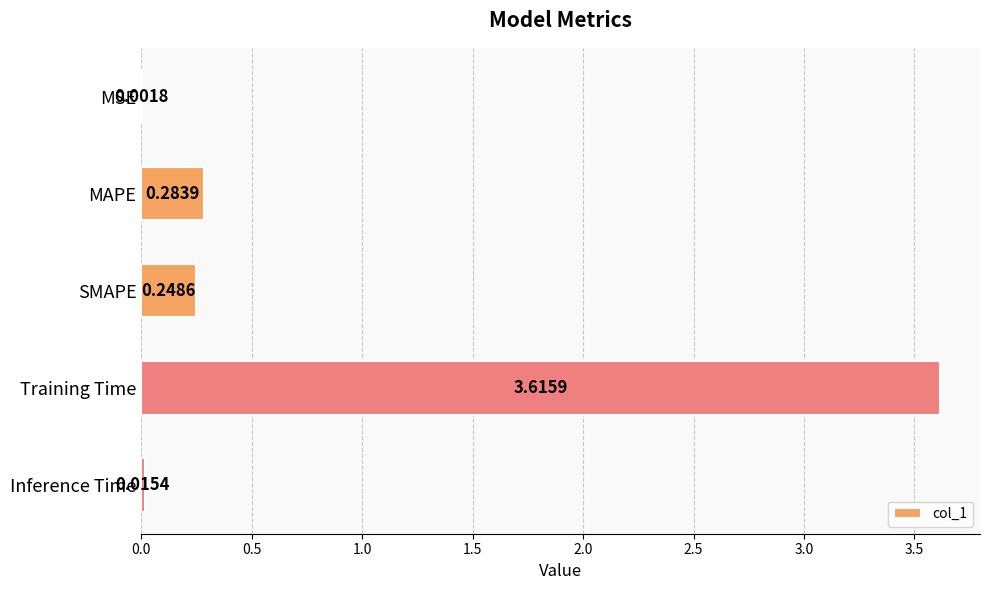

Which has a higher value, Inference Time or MAPE?

MAPE